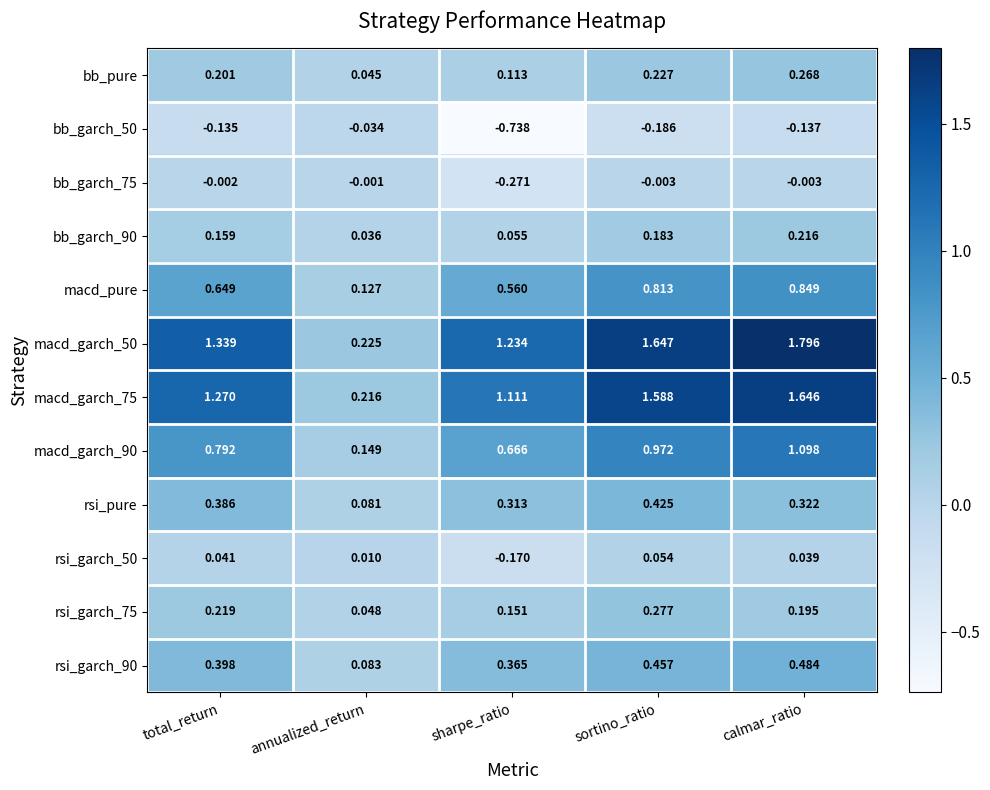

At which category is the sum across all series the highest?

calmar_ratio